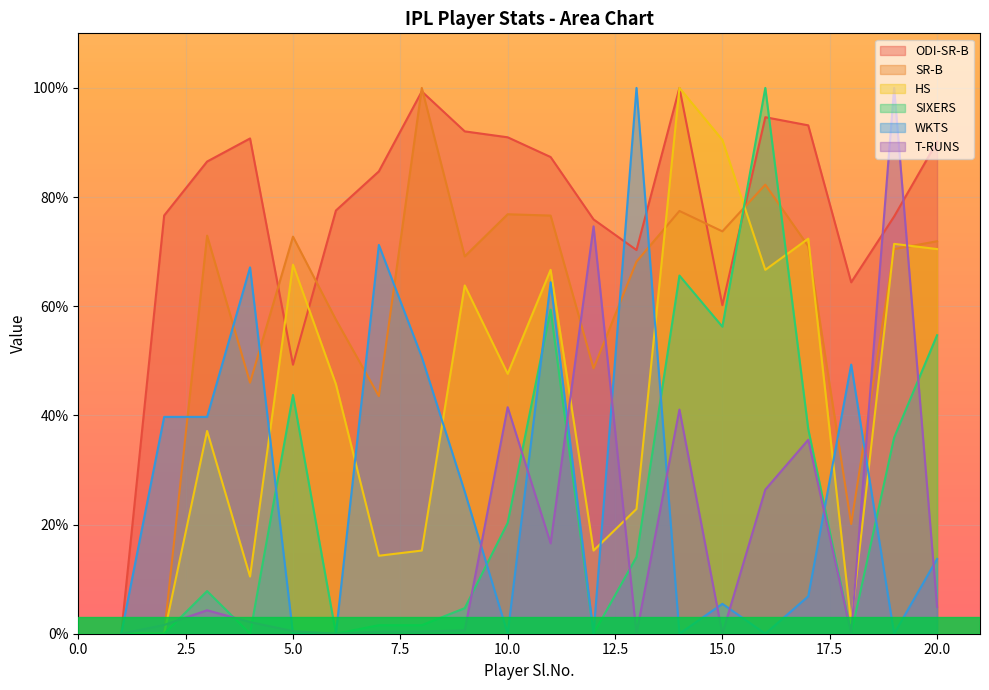

What is the sum of all WKTS values?

534.2